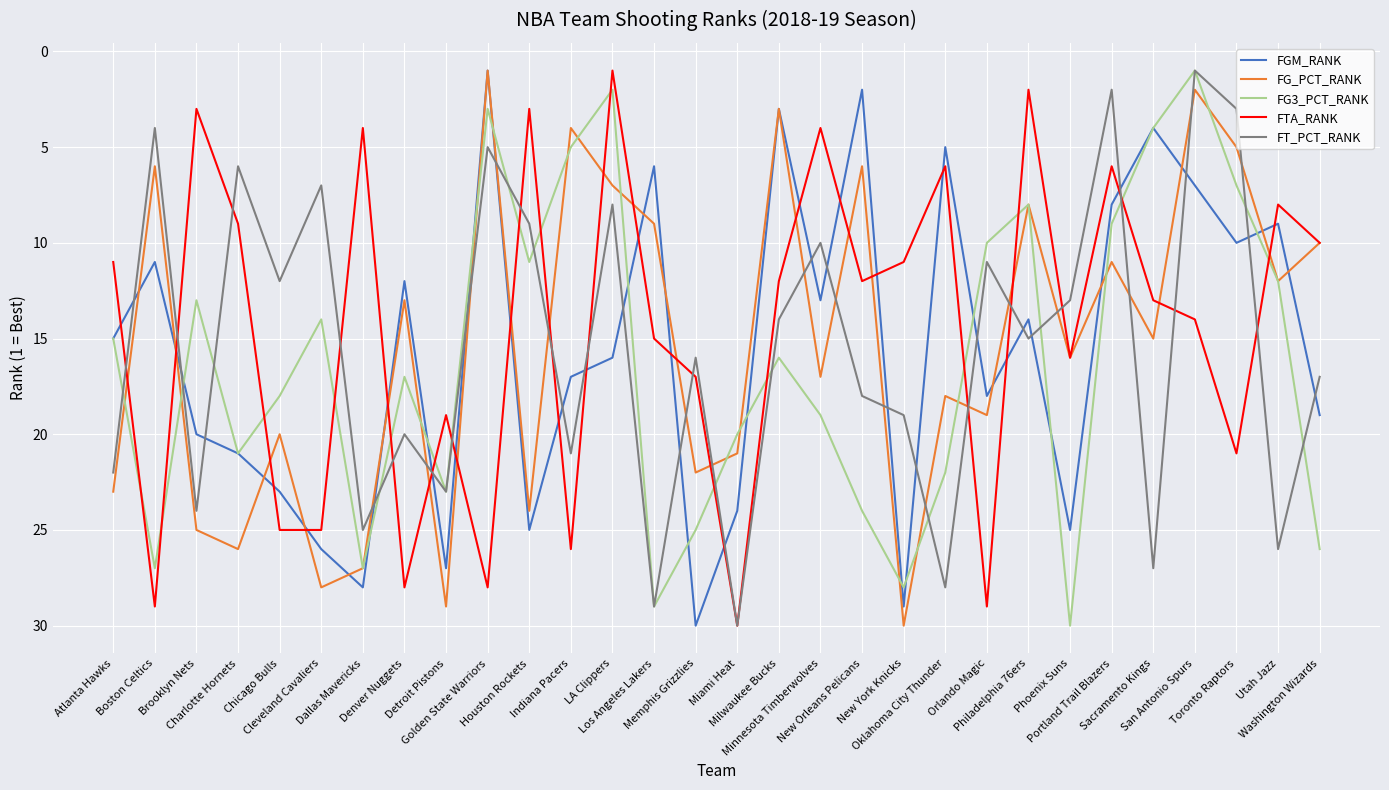

What is the difference between the highest and lowest values at Houston Rockets?

22